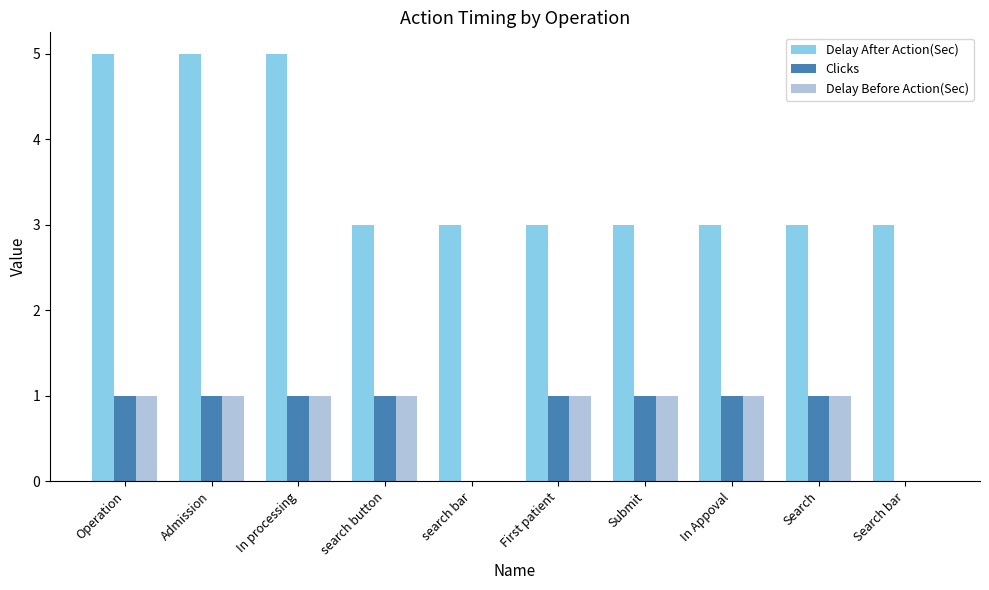

What is the sum of all Delay After Action(Sec) values?

36